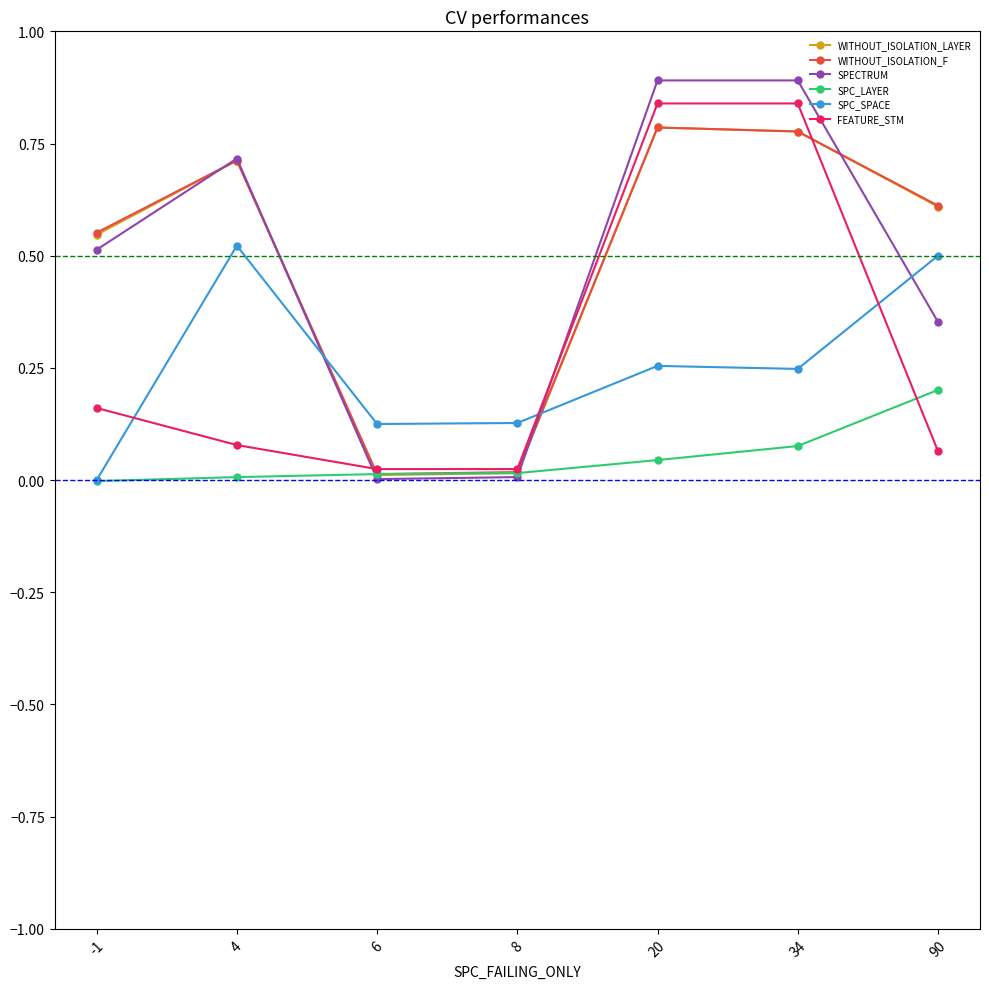

Which series has the widest spread of values?

SPECTRUM